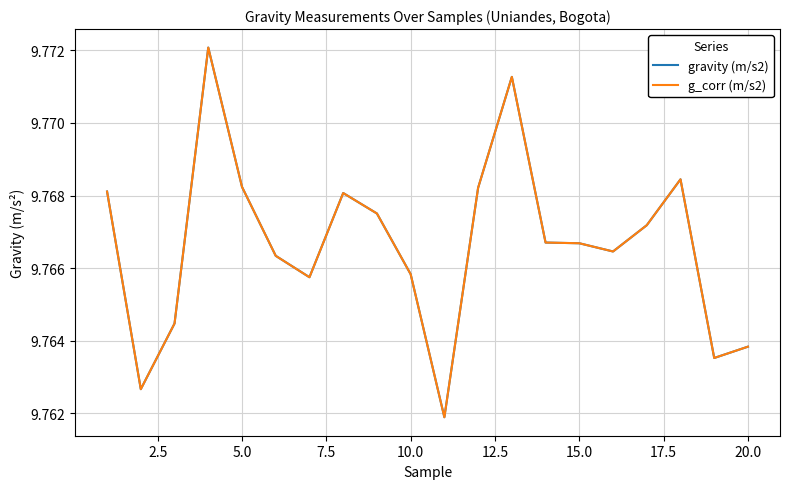

What is the value of the g_corr (m/s2) point at the 7th from the left?

9.8